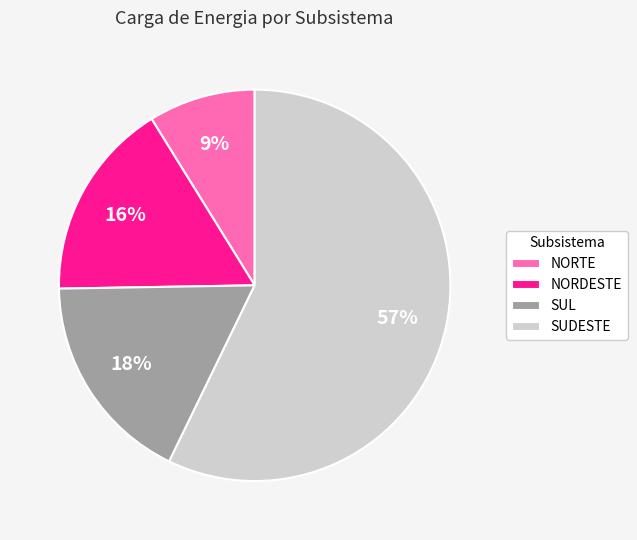

Is there any slice that represents more than half of the pie?

Yes